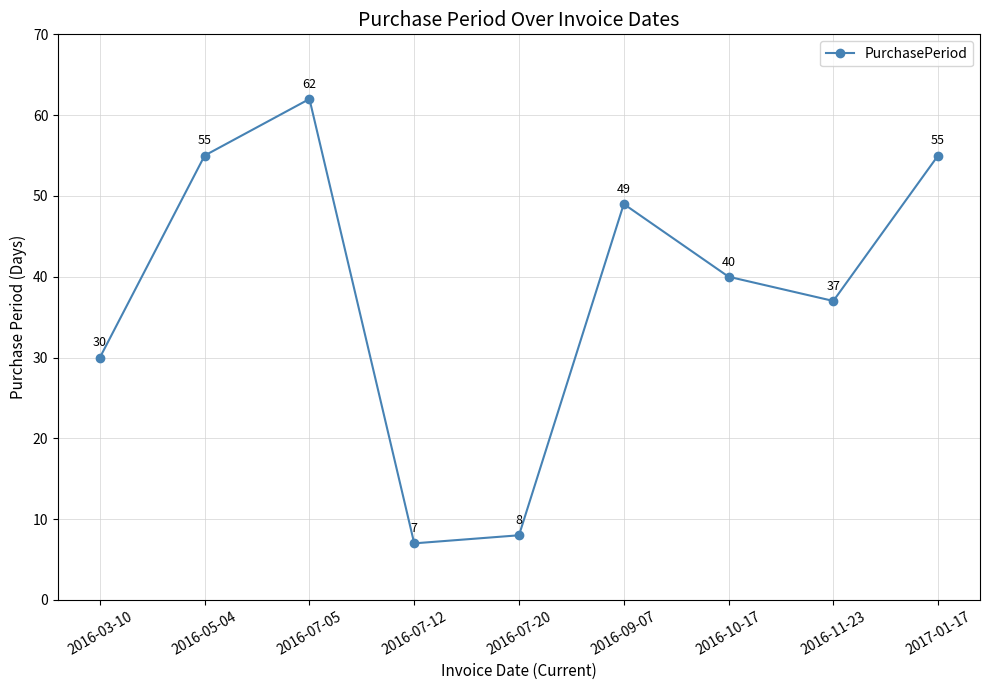

How many lines are shown in the chart?

1